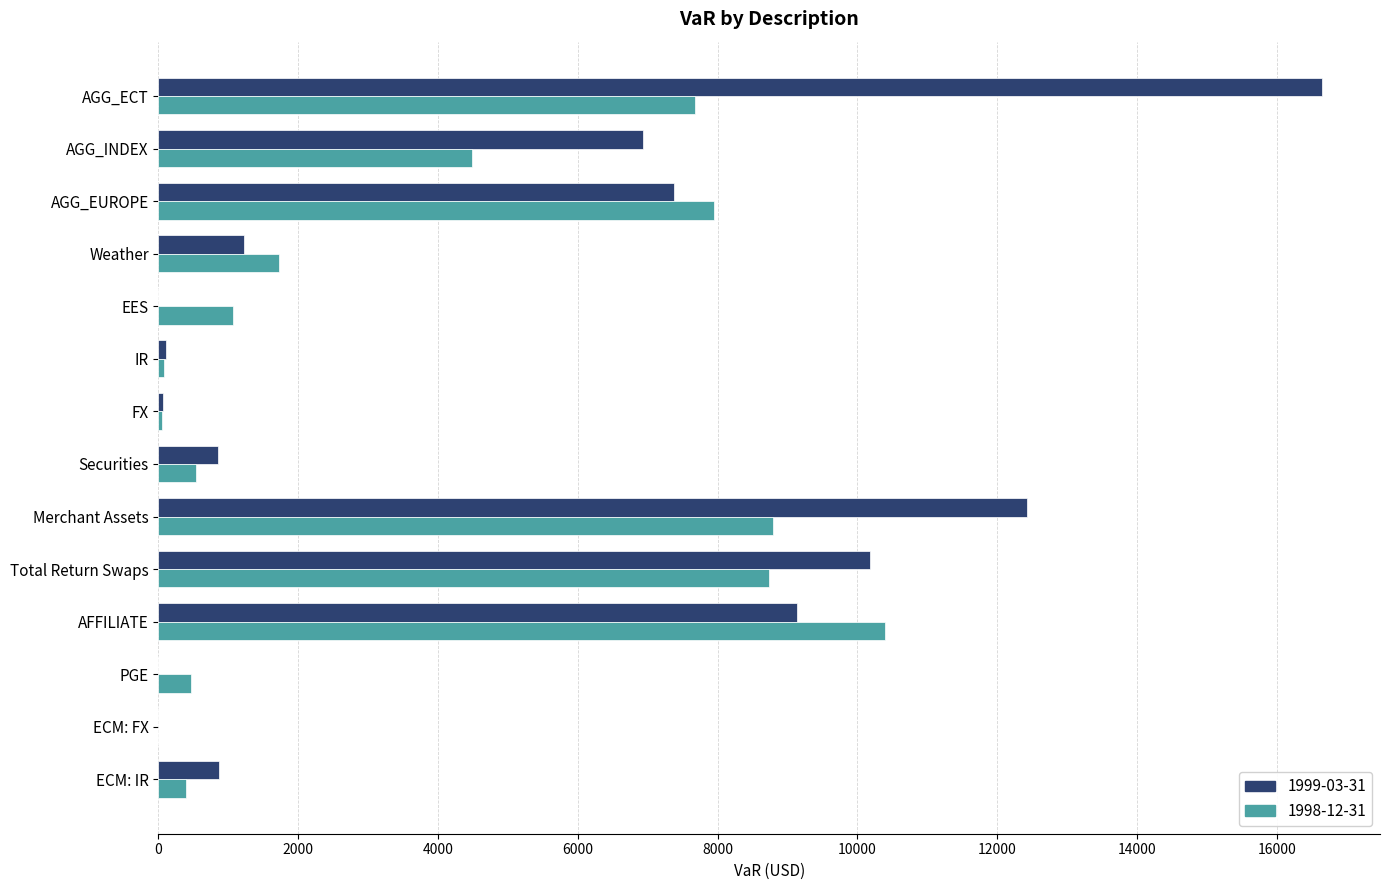

What is the sum of all 1999-03-31 values?

65819.0